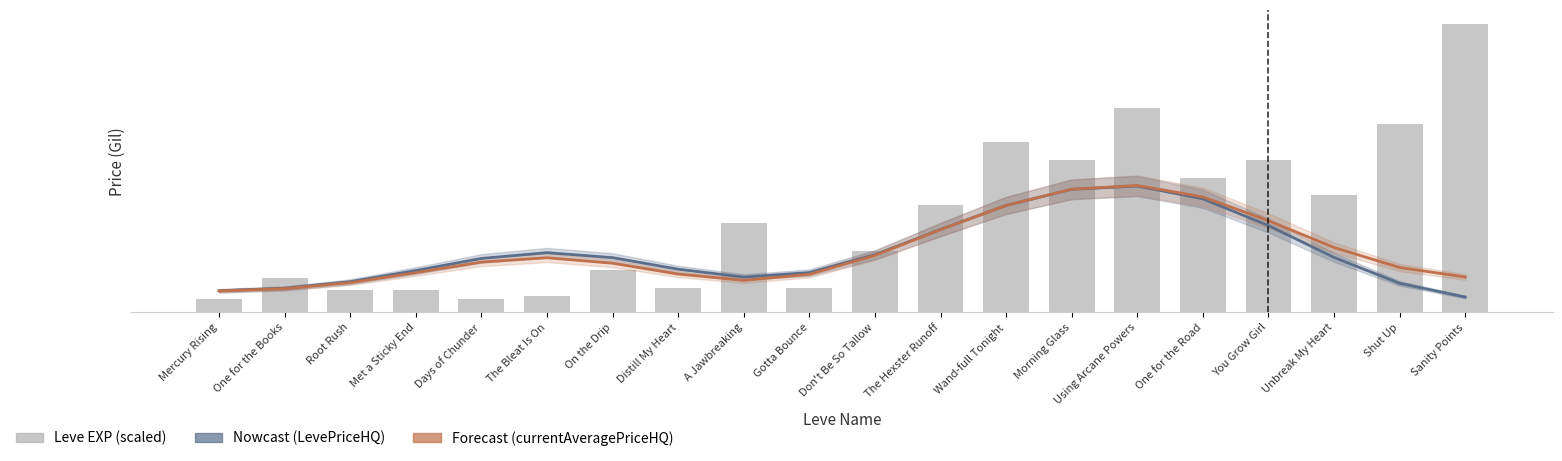

What is the minimum value for Leve EXP (scaled)?

2553.2